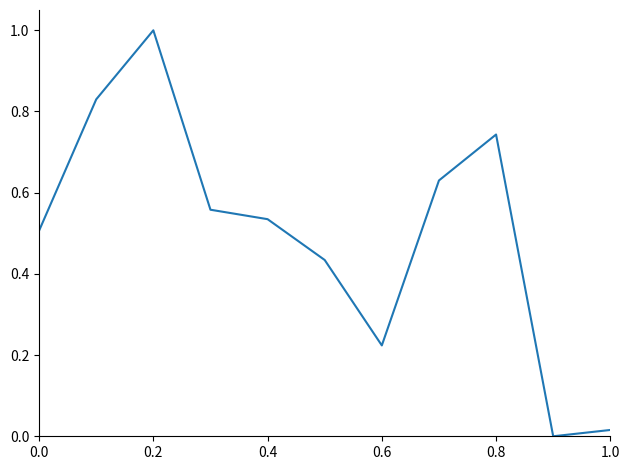

What is the maximum value shown in the chart?

1.0